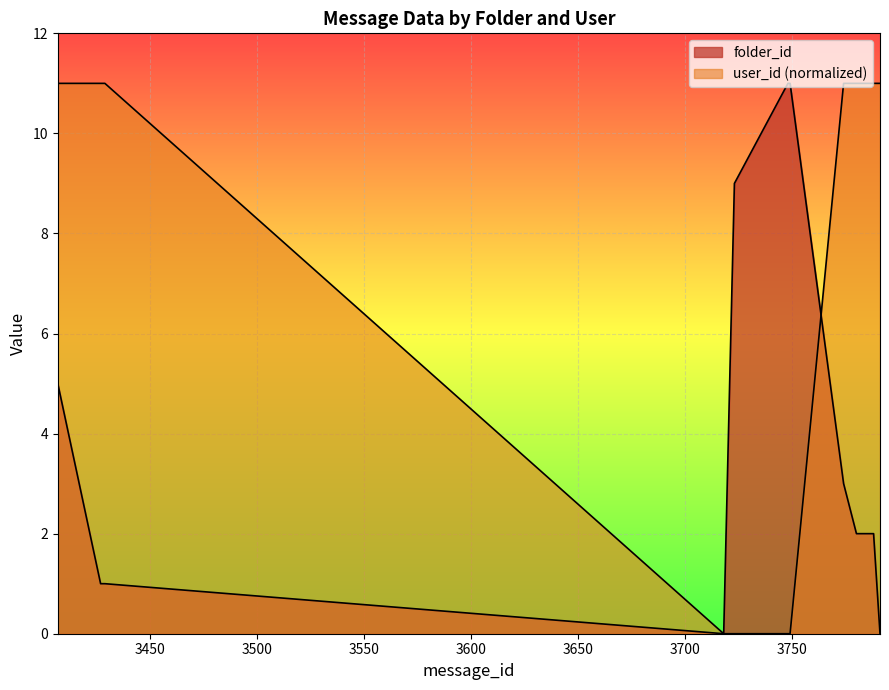

Reading right to left, list all the values displayed in this chart.

folder_id: 3791=0	3788=2	3787=2	3786=2	3785=2	3784=2	3783=2	3782=2	3781=2	3780=2	3774=3	3749=11	3748=11	3723=9	3718=0	3429=1	3428=1	3427=1	3407=5
user_id_scaled: 3791=11	3788=11	3787=11	3786=11	3785=11	3784=11	3783=11	3782=11	3781=11	3780=11	3774=11	3749=0	3748=0	3723=0	3718=0	3429=11	3428=11	3427=11	3407=11